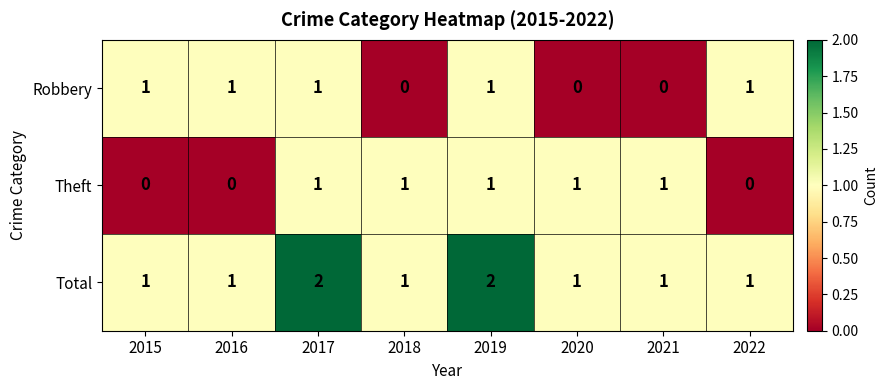

At how many categories does at least one series exceed 0?

8